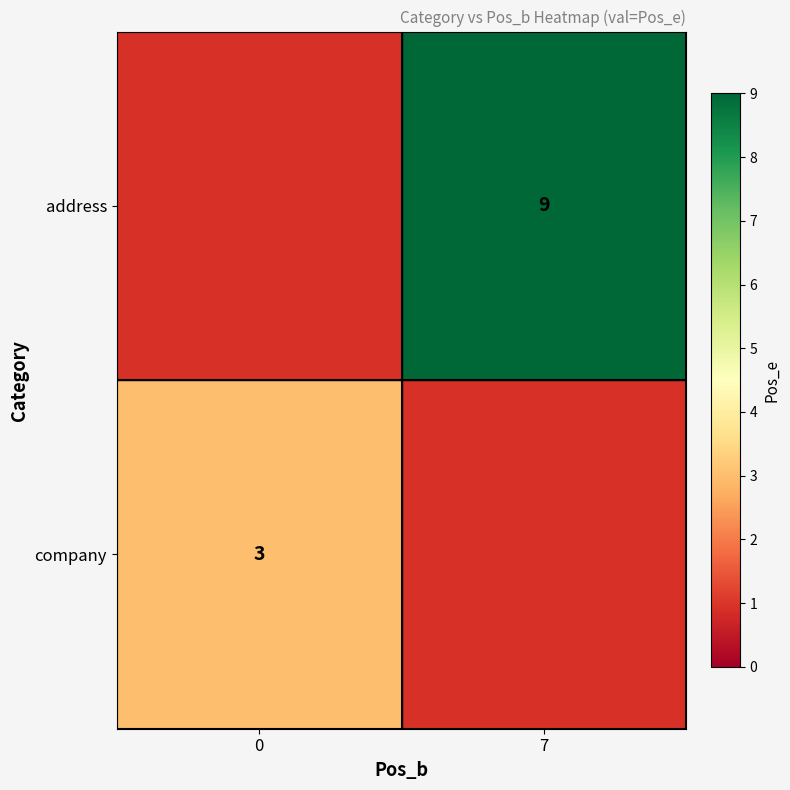

Is the value of company at 0 greater than the value of address at 7?

No